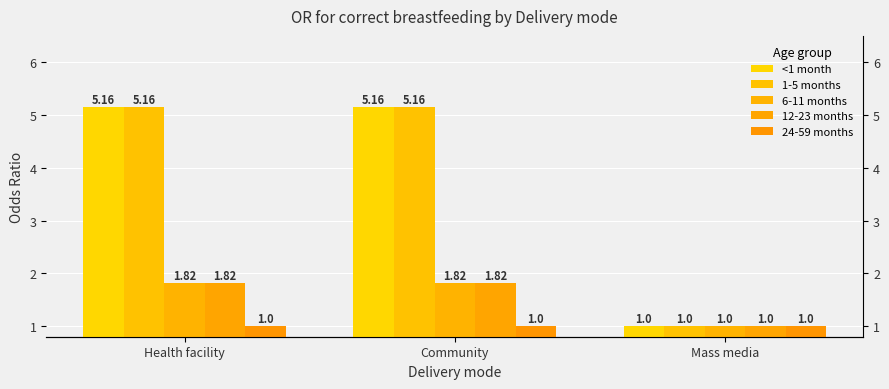

Which has a higher value, Community or Health facility?

Community